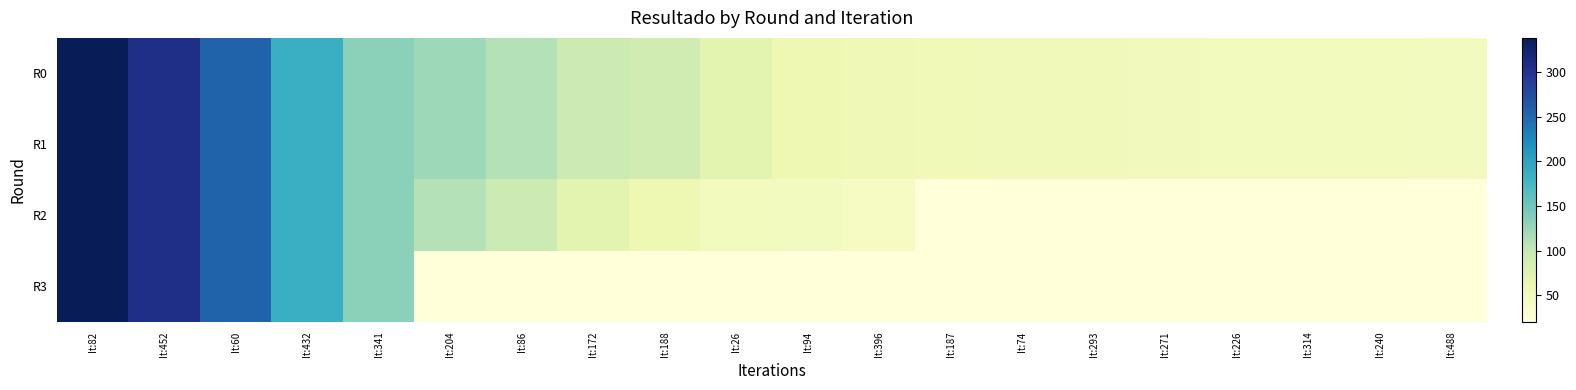

What is the smallest value displayed?

20